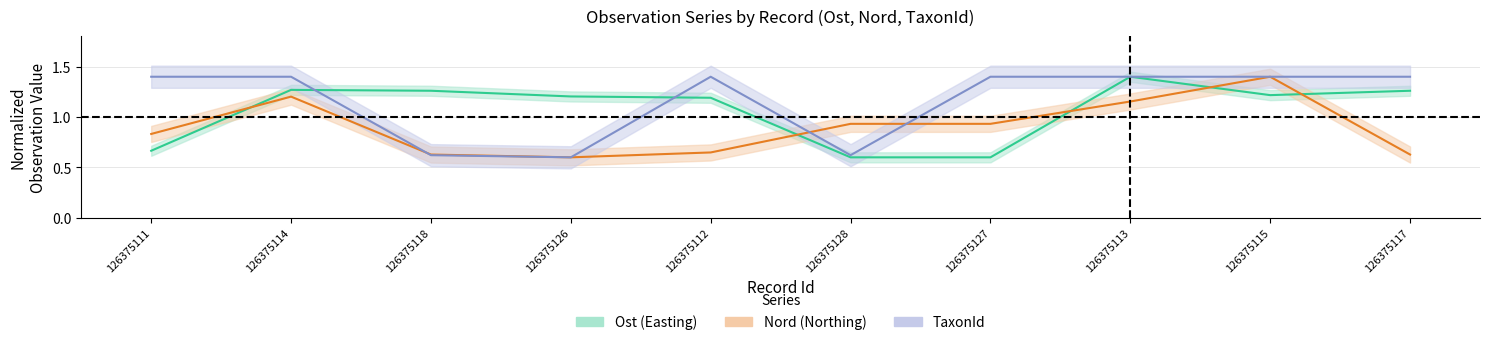

Rank the series by their maximum value, from lowest to highest.

Ost, Nord, TaxonId